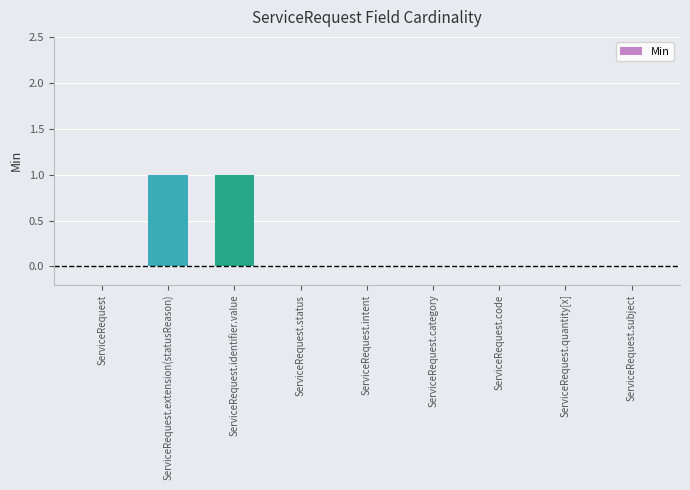

Count the number of data series in this chart.

1